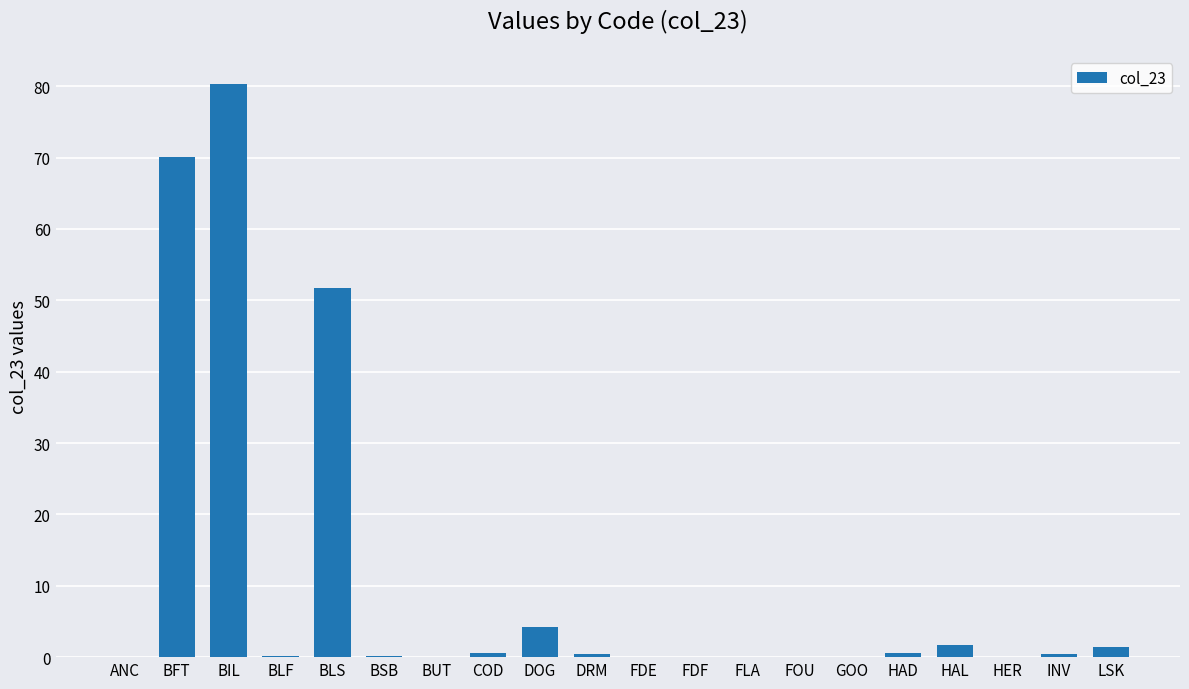

How many categories are shown in the chart?

20